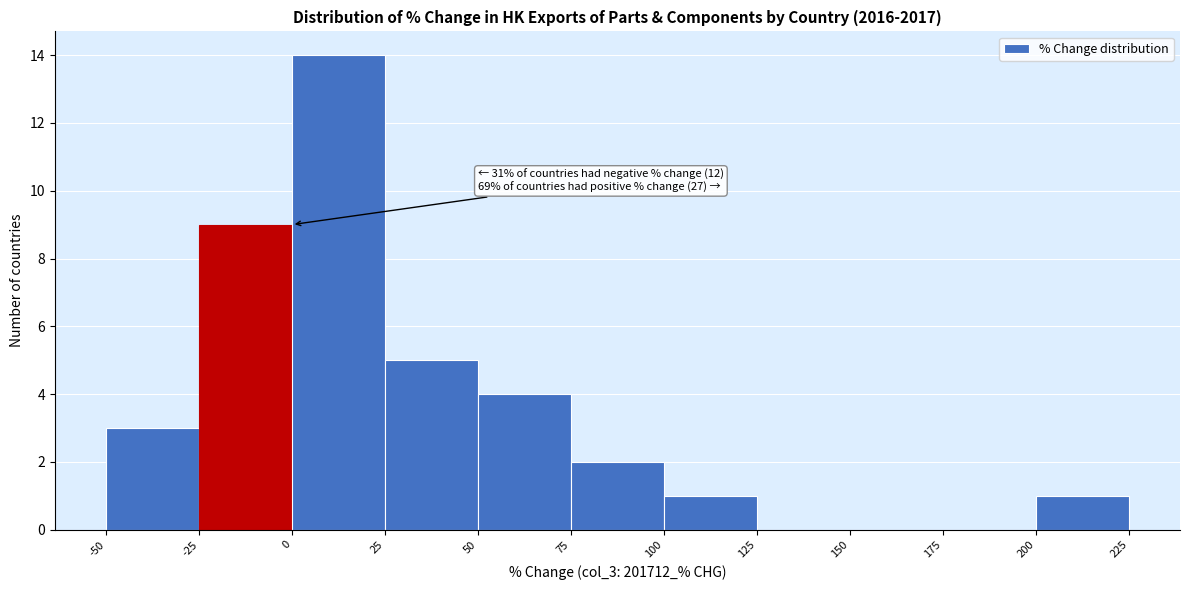

Which range on the x-axis has the tallest bar?

0 to 25